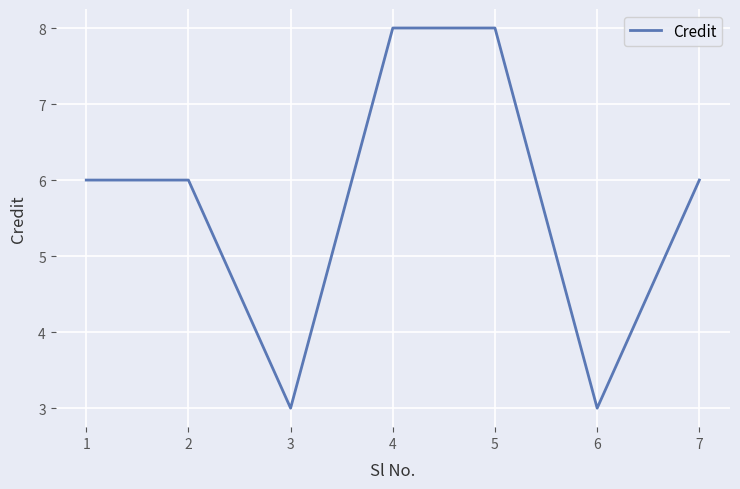

Read the value at 3.

3